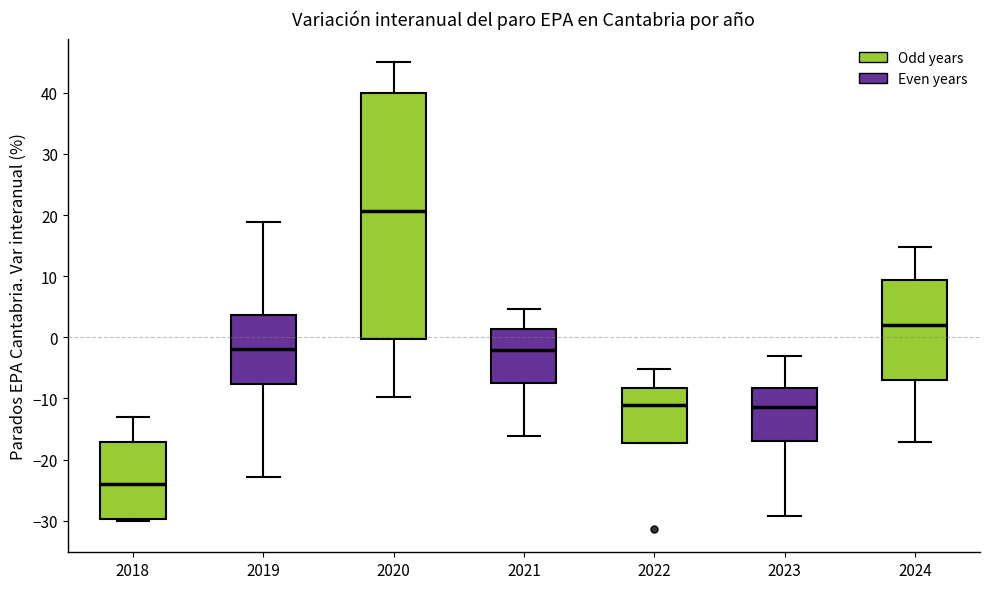

Which box's median line is the highest?

2020